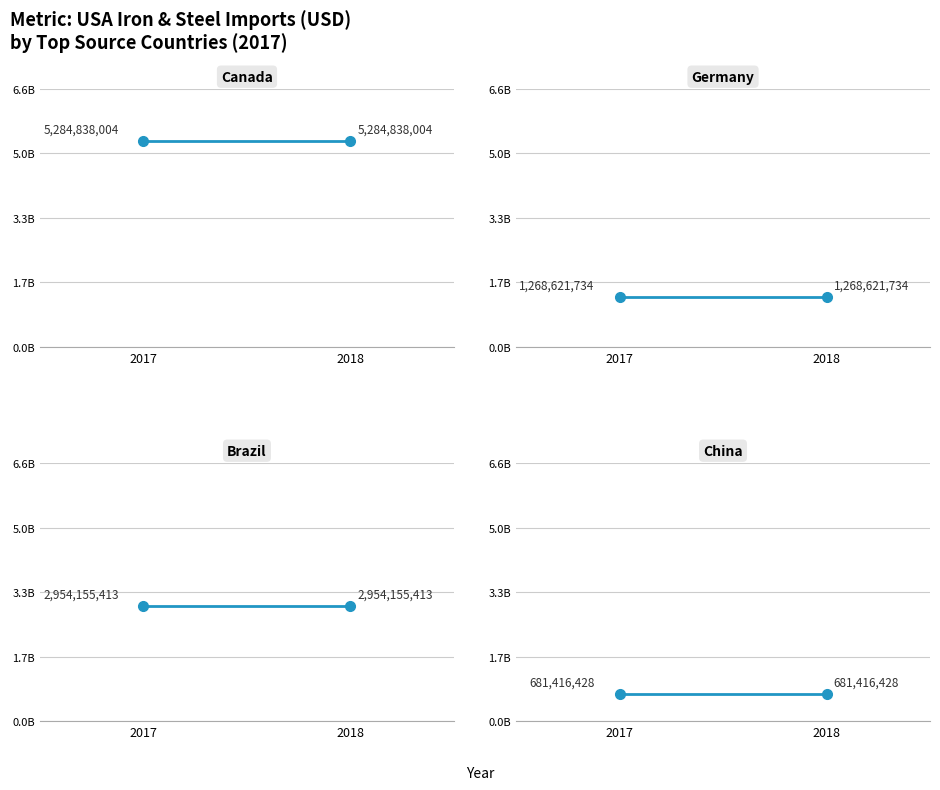

What is the value of the China point at the 1st from the left?

681416428